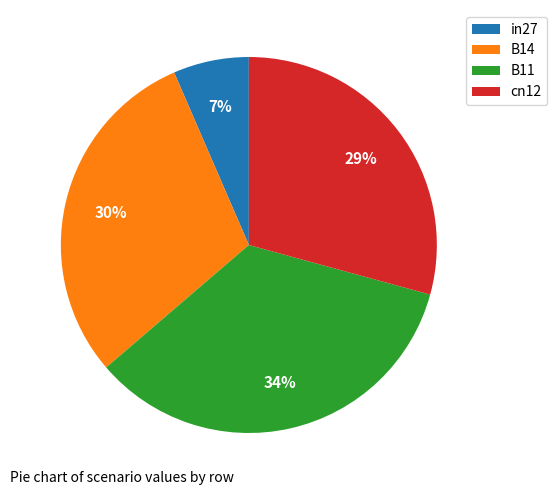

To the nearest percent, what percentage of the pie is B14?

30%